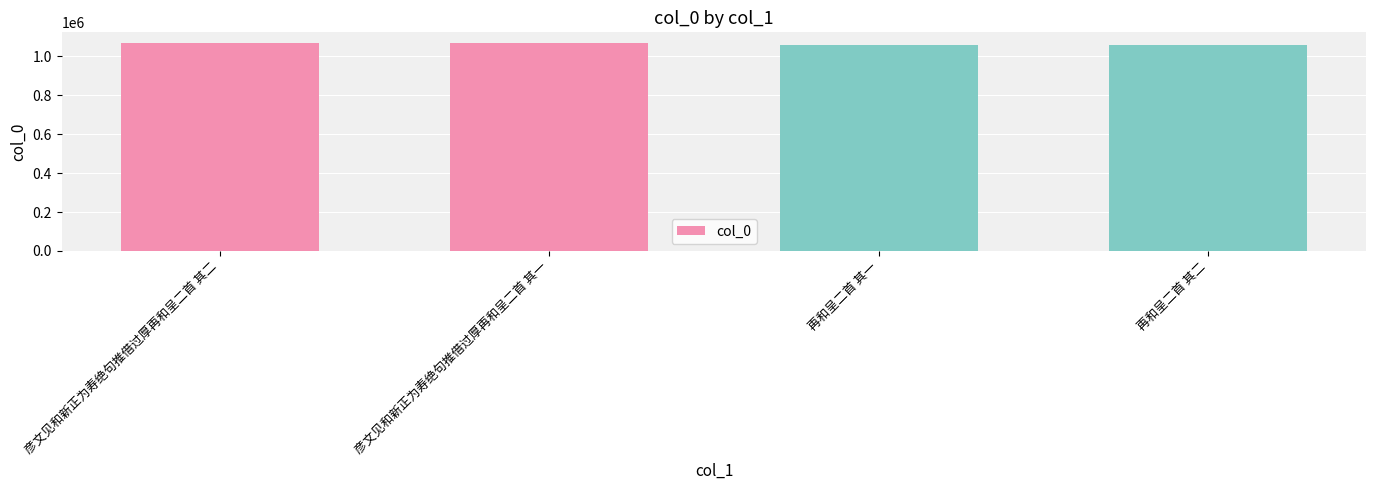

What is the difference between the values at 再和呈二首 其一 and 再和呈二首 其二?

1